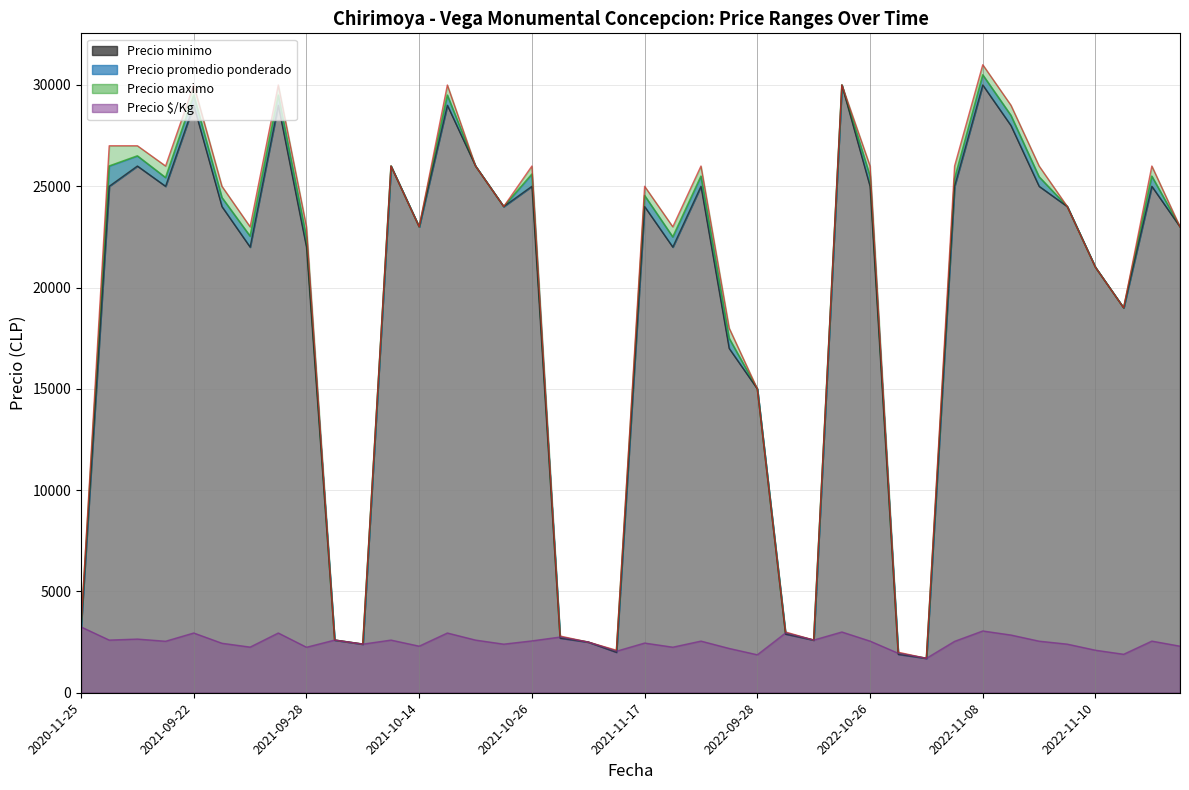

What is the sum of all Precio minimo values?

757500